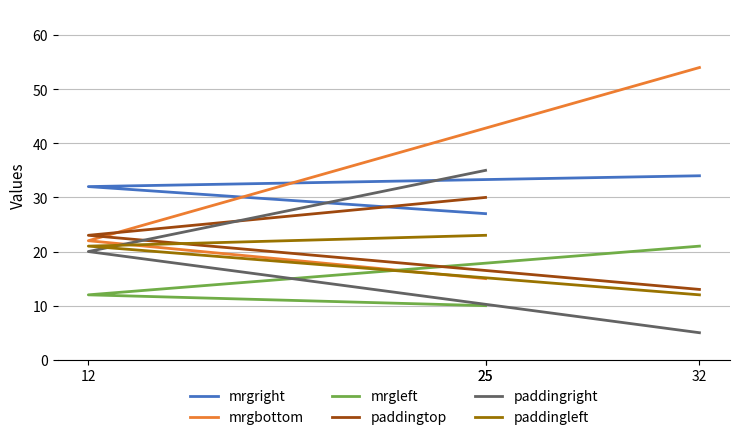

Reading left to right, transcribe all the data shown in this chart.

mrgright: 25=27	25=27	12=32	32=34
mrgbottom: 25=15	25=15	12=22	32=54
mrgleft: 25=10	25=10	12=12	32=21
paddingtop: 25=30	25=30	12=23	32=13
paddingright: 25=35	25=35	12=20	32=5
paddingleft: 25=23	25=23	12=21	32=12